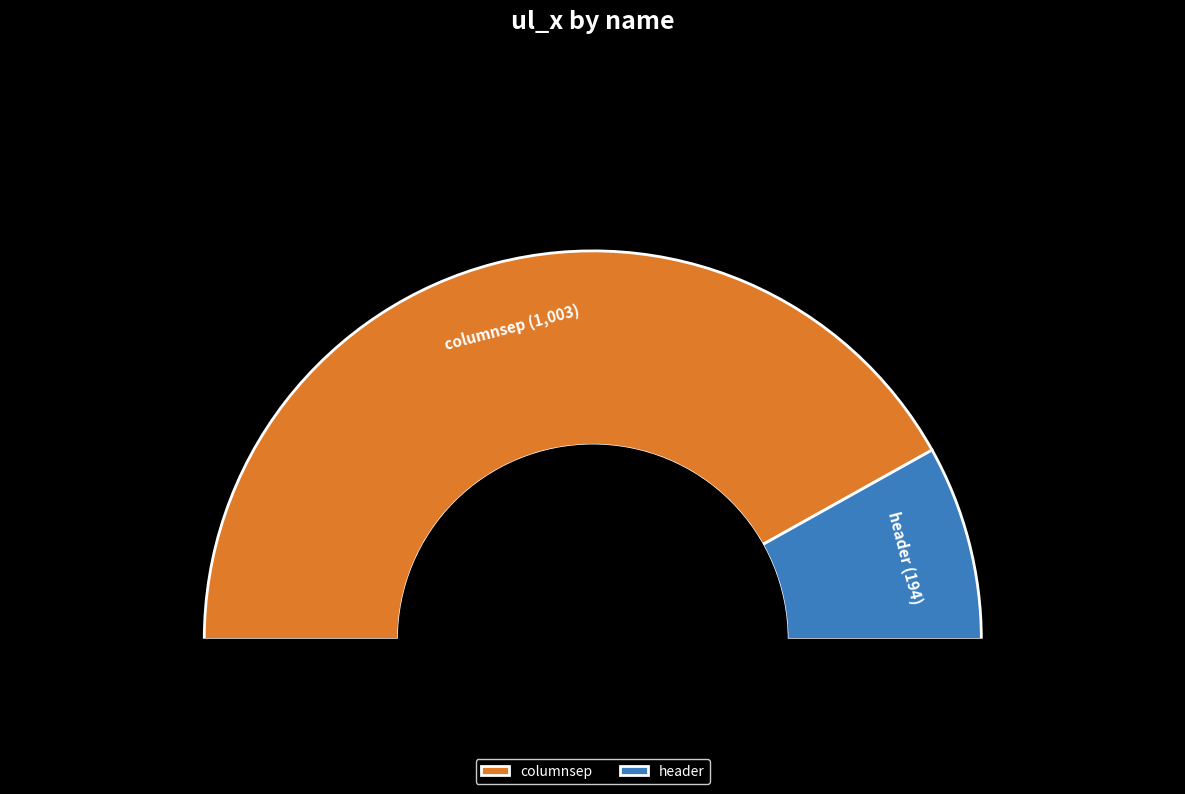

Is there any slice that represents more than half of the pie?

Yes